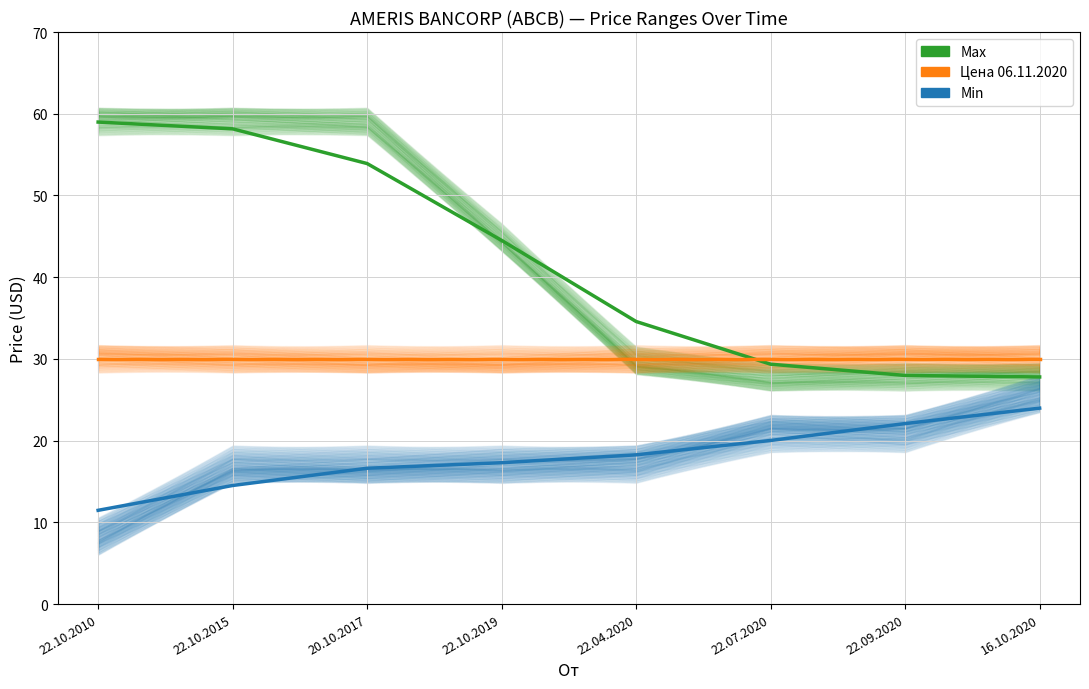

List the series in order of their peak value, lowest first.

Min, Цена 06.11.2020, Max